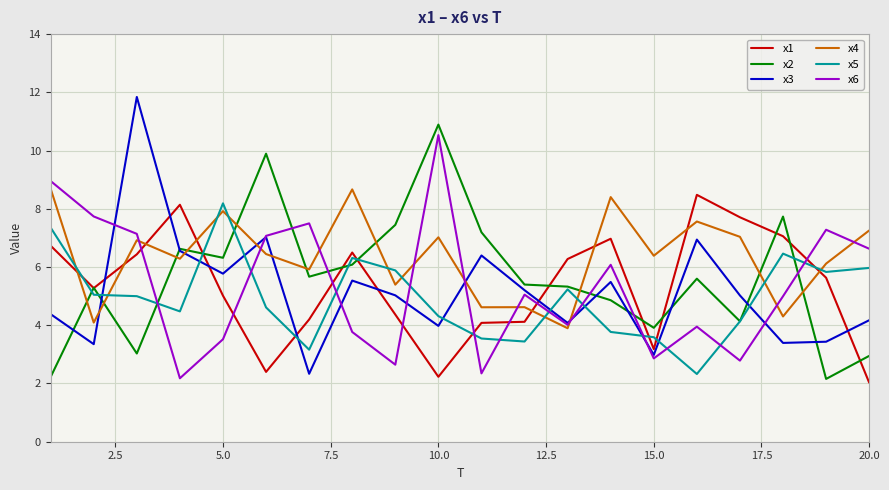

Is this an area chart (filled region under the line)?

No